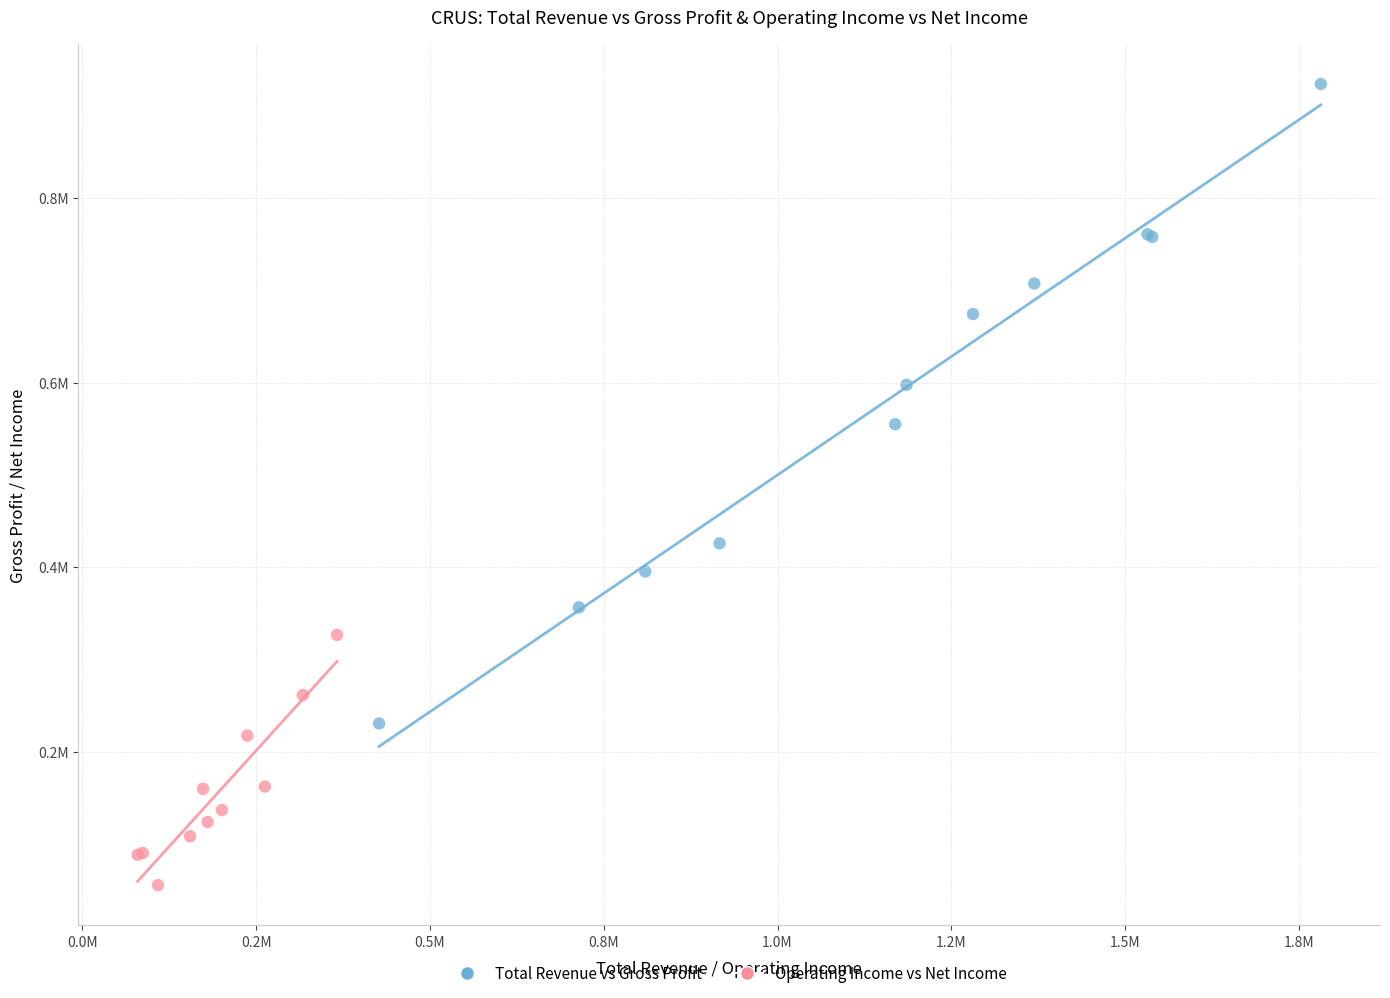

What are all the series names shown in the legend?

Total Revenue vs Gross Profit, Operating Income vs Net Income